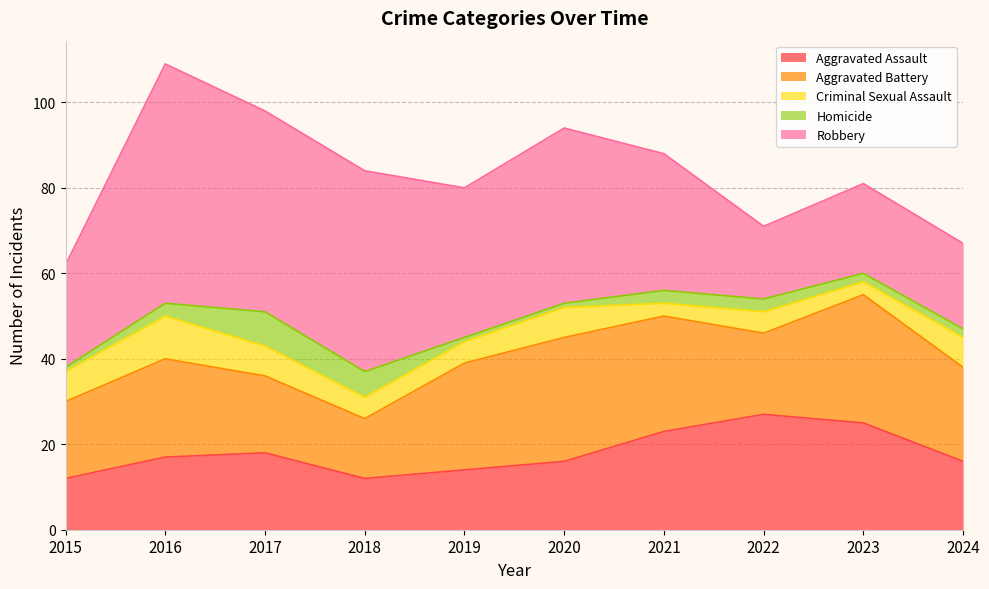

Count the number of data series in this chart.

5